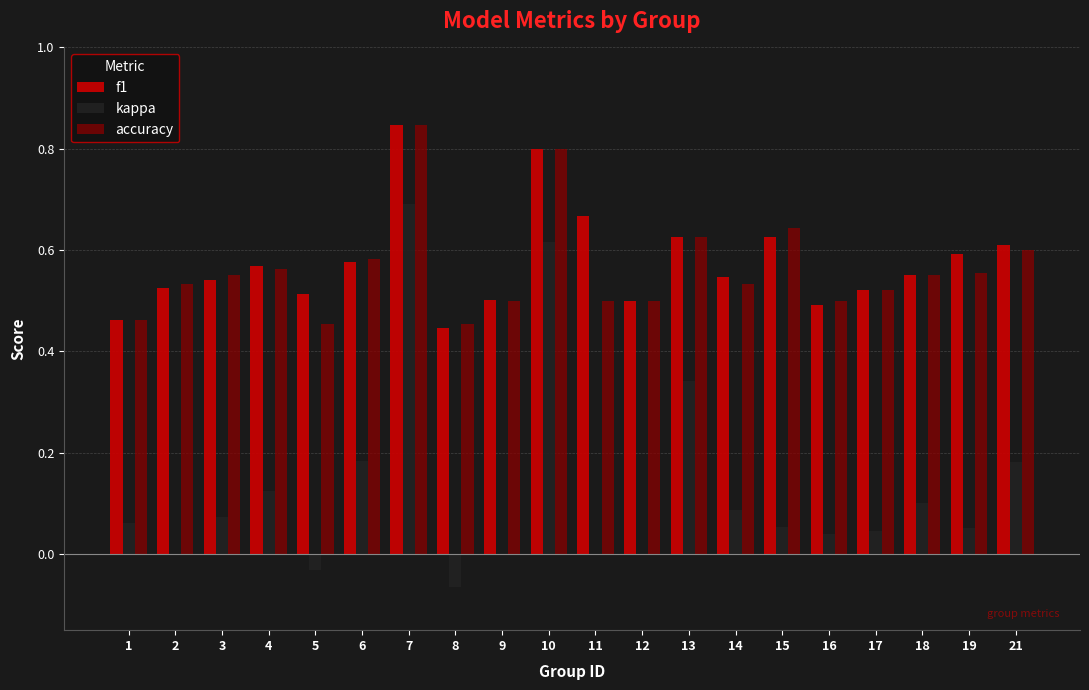

Which category has the highest value across all series?

7